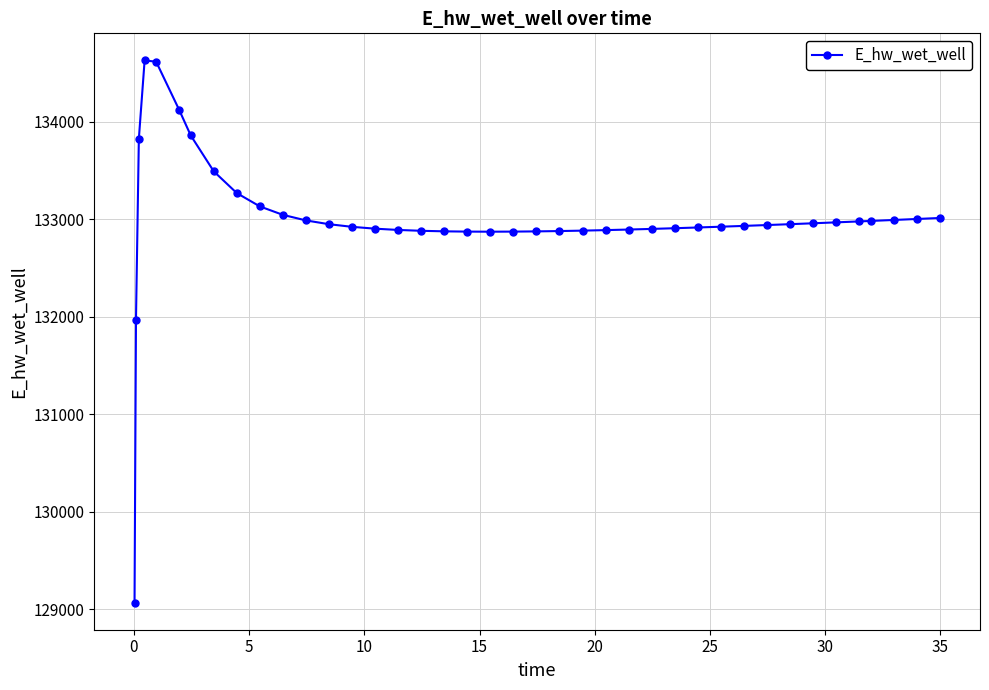

What is the maximum value shown in the chart?

134628.0